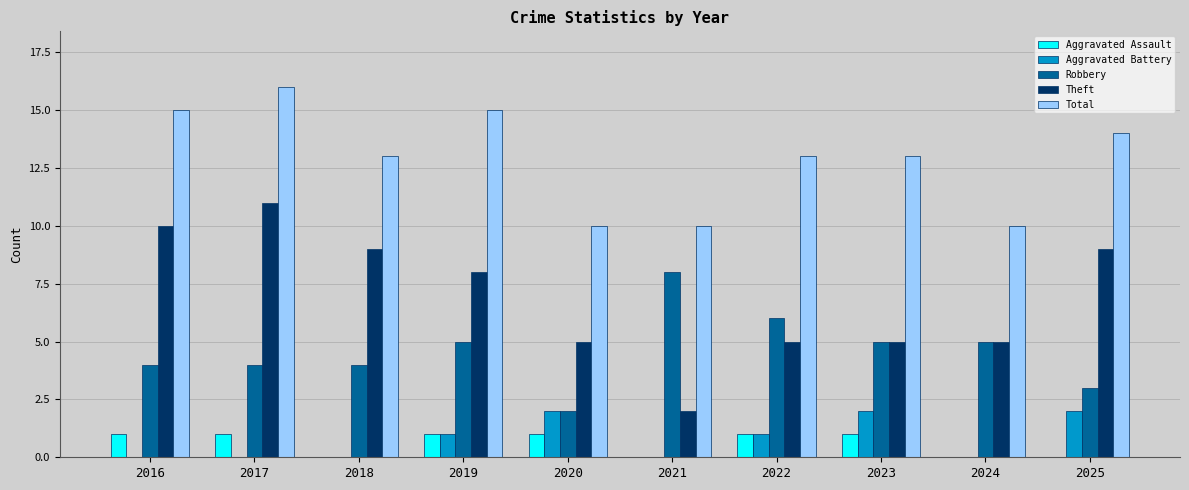

What is the sum of all Aggravated Battery values?

8